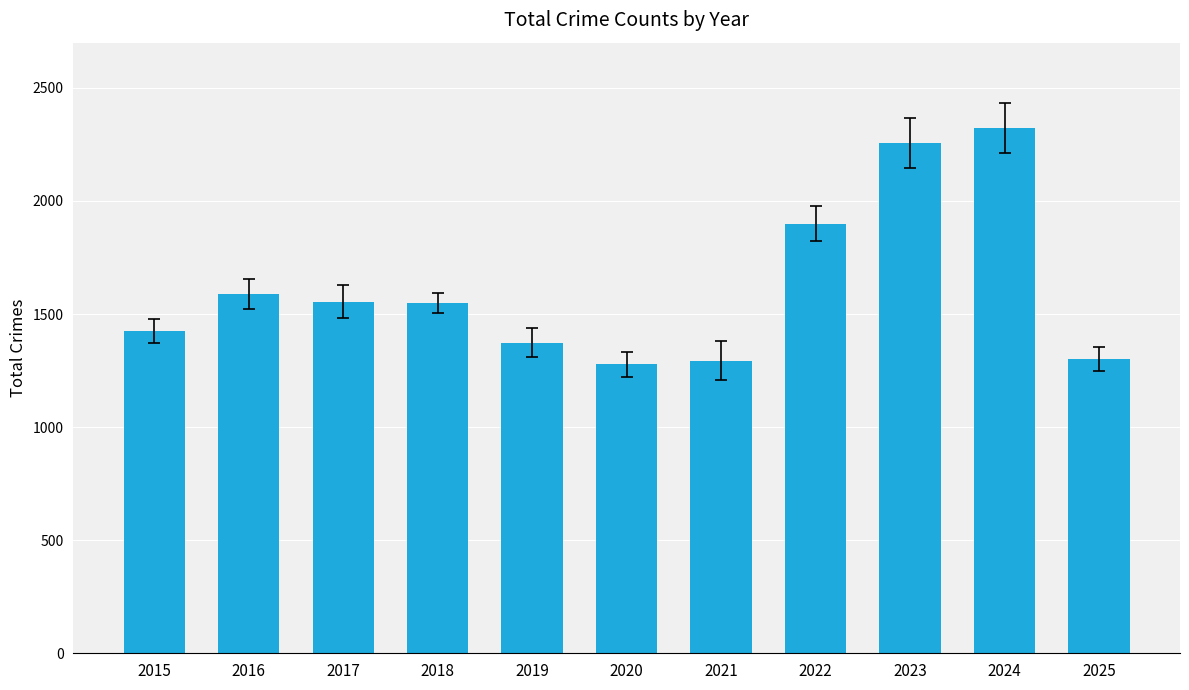

Which label corresponds to the largest value in the chart?

2024